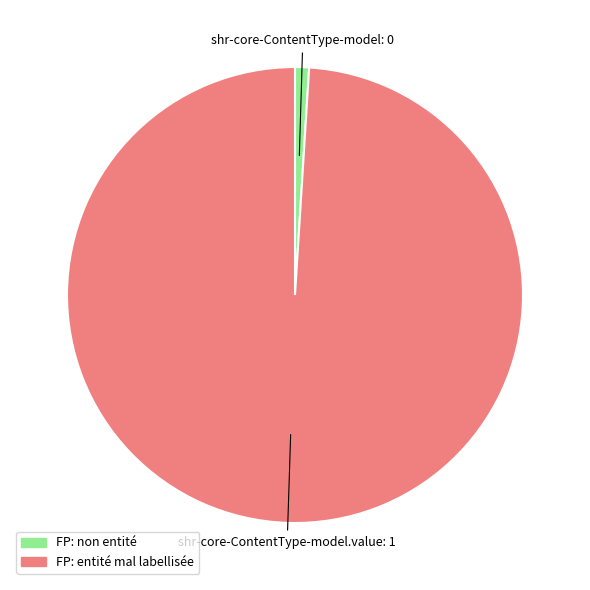

What is the smallest slice in the pie chart?

FP: non entité